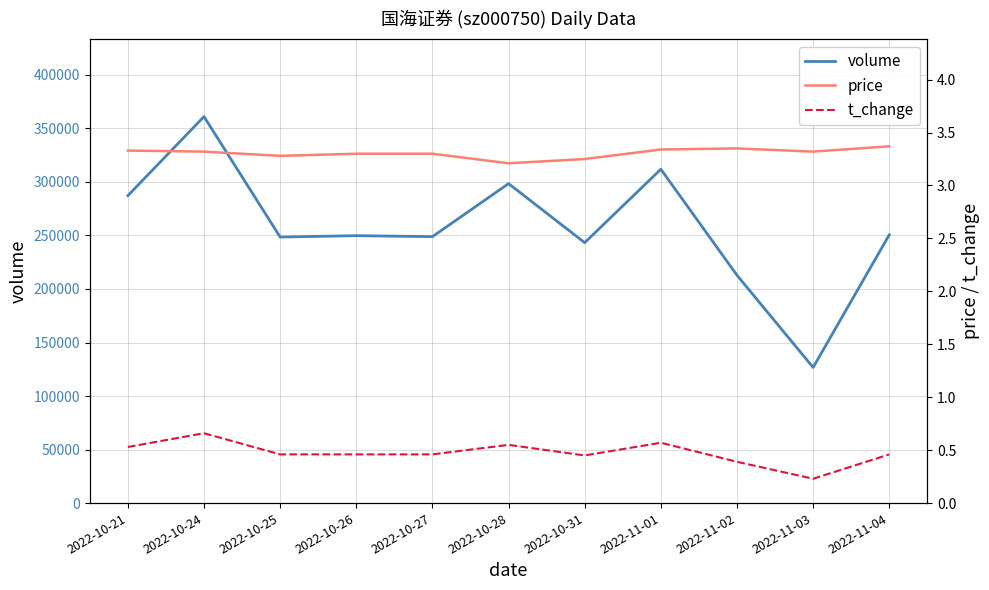

Reading left to right, extract all data points from this chart.

volume: 287189.0	361038.0	248517.0	249805.0	248886.0	298421.0	243264.0	311877.0	212827.0	126716.0	250603.0
price: 3.3	3.3	3.3	3.3	3.3	3.2	3.2	3.3	3.4	3.3	3.4
t_change: 0.5	0.7	0.5	0.5	0.5	0.6	0.5	0.6	0.4	0.2	0.5